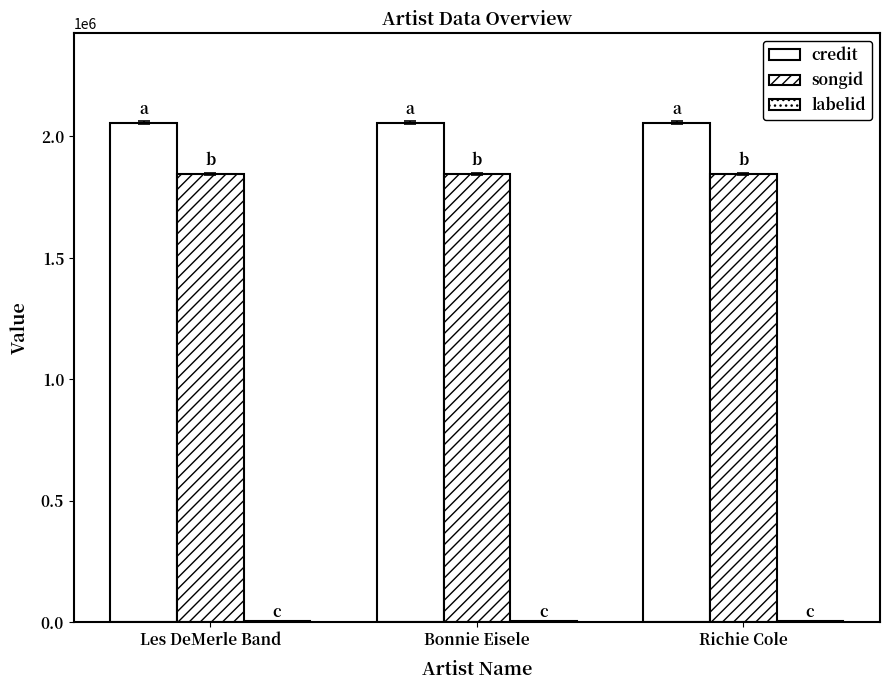

Which category has the lowest value across all series?

Les DeMerle Band